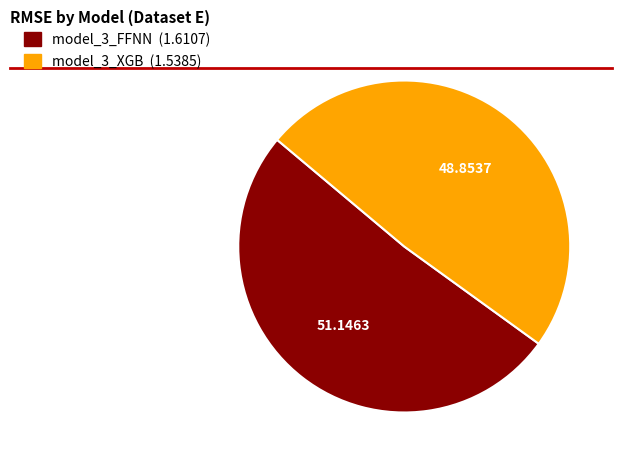

What is the majority slice?

model_3_FFNN